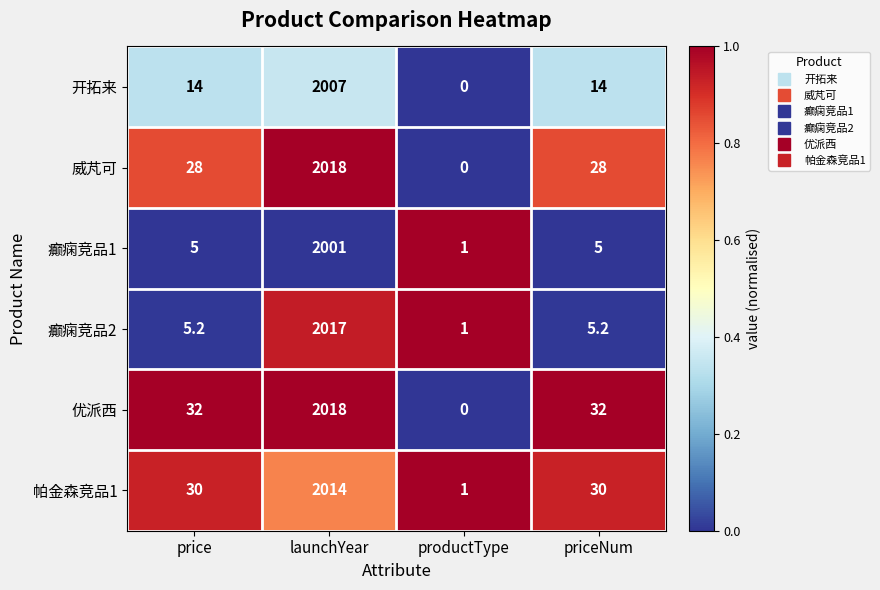

Is it true that 优派西 equals 10.2 at price?

False